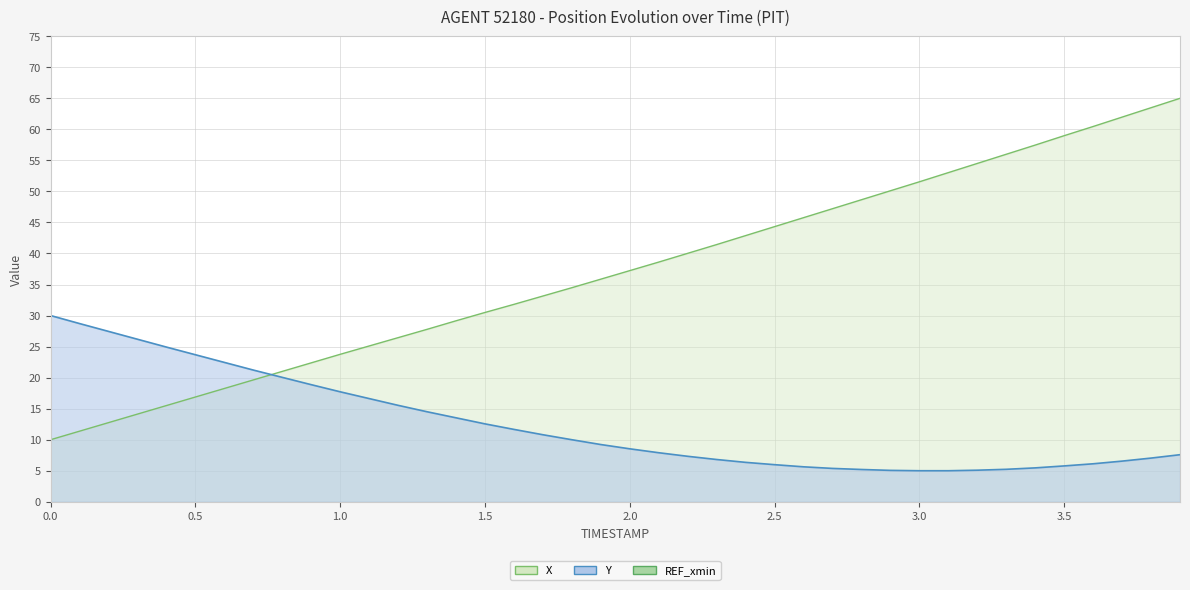

Which series has the largest total across all categories?

X